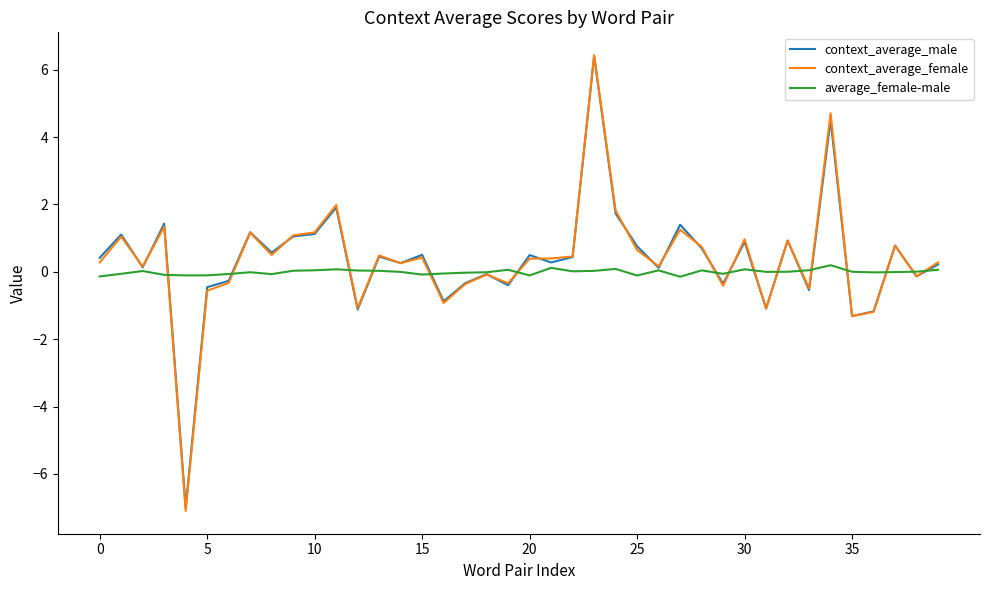

Which series has the largest range (max minus min)?

context_average_female